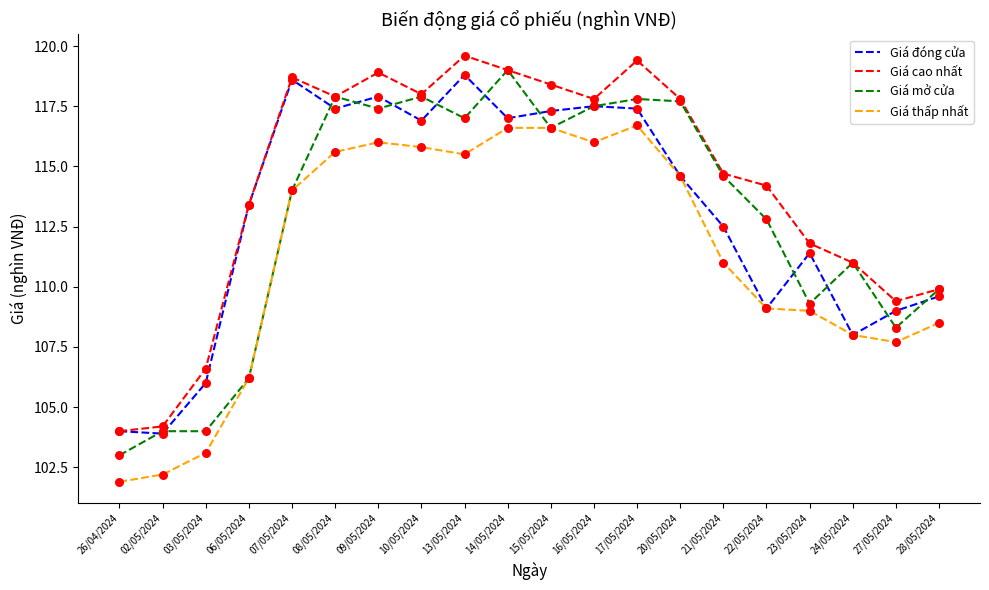

What are all the series names shown in the legend?

Giá đóng cửa, Giá cao nhất, Giá mở cửa, Giá thấp nhất